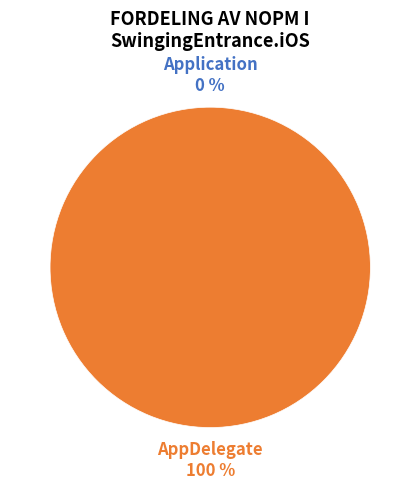

What is the smallest slice in the pie chart?

Application